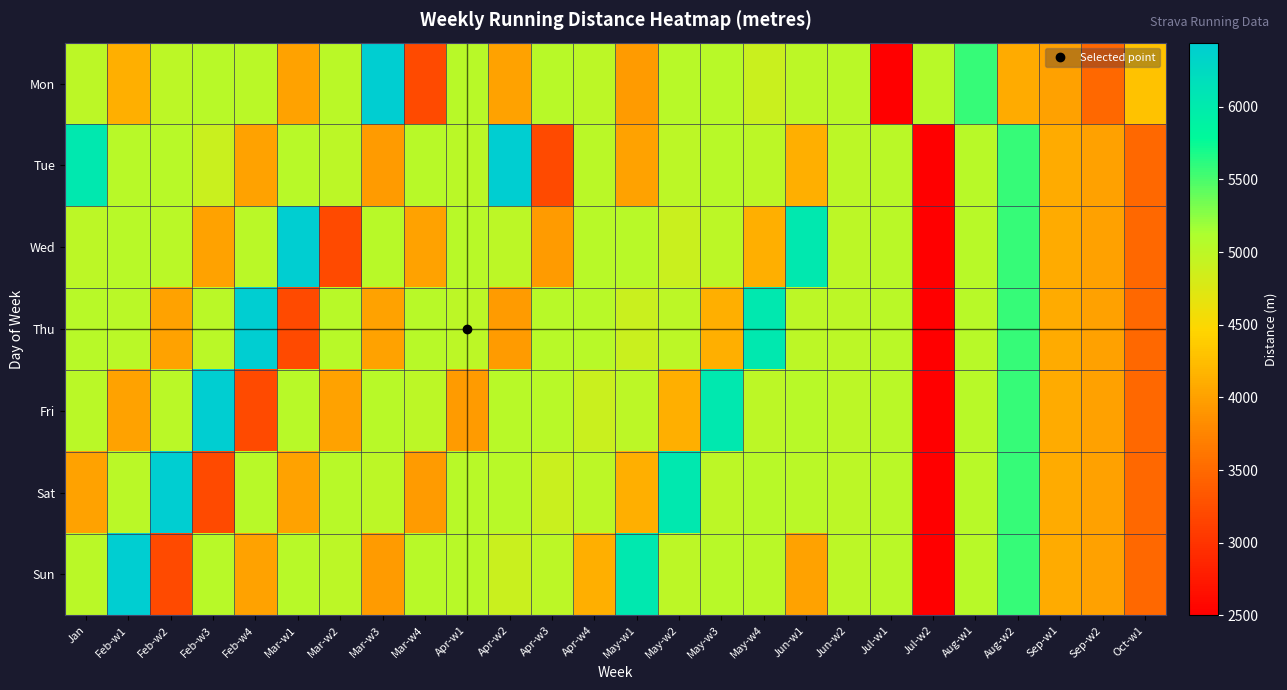

Reading left to right, what are all the values shown in this chart?

Mon: Jan=5004.0	Feb-w1=4121.9	Feb-w2=5003.6	Feb-w3=5029.6	Feb-w4=5015.9	Mar-w1=4022.4	Mar-w2=5011.0	Mar-w3=6441.6	Mar-w4=3220.6	Apr-w1=5034.2	Apr-w2=4009.4	Apr-w3=5029.5	Apr-w4=5007.0	May-w1=3951.1	May-w2=5034.5	May-w3=5028.5	May-w4=4890.3	Jun-w1=5000.0	Jun-w2=5020.0	Jul-w1=2500.0	Jul-w2=5040.0	Aug-w1=5570.0	Aug-w2=4100.0	Sep-w1=4000.0	Sep-w2=3500.0	Oct-w1=4300.0
Tue: Jan=6036.5	Feb-w1=5034.2	Feb-w2=5028.5	Feb-w3=4890.3	Feb-w4=4009.4	Mar-w1=5029.5	Mar-w2=5007.0	Mar-w3=3951.1	Mar-w4=5034.5	Apr-w1=5011.0	Apr-w2=6441.6	Apr-w3=3220.6	Apr-w4=5015.9	May-w1=4022.4	May-w2=5003.6	May-w3=5029.6	May-w4=5004.0	Jun-w1=4121.9	Jun-w2=5000.0	Jul-w1=5020.0	Jul-w2=2500.0	Aug-w1=5040.0	Aug-w2=5570.0	Sep-w1=4100.0	Sep-w2=4000.0	Oct-w1=3500.0
Wed: Jan=5003.6	Feb-w1=5029.6	Feb-w2=5015.9	Feb-w3=4022.4	Feb-w4=5011.0	Mar-w1=6441.6	Mar-w2=3220.6	Mar-w3=5034.2	Mar-w4=4009.4	Apr-w1=5029.5	Apr-w2=5007.0	Apr-w3=3951.1	Apr-w4=5034.5	May-w1=5028.5	May-w2=4890.3	May-w3=5004.0	May-w4=4121.9	Jun-w1=6036.5	Jun-w2=5000.0	Jul-w1=5020.0	Jul-w2=2500.0	Aug-w1=5040.0	Aug-w2=5570.0	Sep-w1=4100.0	Sep-w2=4000.0	Oct-w1=3500.0
Thu: Jan=5029.6	Feb-w1=5015.9	Feb-w2=4022.4	Feb-w3=5011.0	Feb-w4=6441.6	Mar-w1=3220.6	Mar-w2=5034.2	Mar-w3=4009.4	Mar-w4=5029.5	Apr-w1=5007.0	Apr-w2=3951.1	Apr-w3=5034.5	Apr-w4=5028.5	May-w1=4890.3	May-w2=5004.0	May-w3=4121.9	May-w4=6036.5	Jun-w1=5003.6	Jun-w2=5000.0	Jul-w1=5020.0	Jul-w2=2500.0	Aug-w1=5040.0	Aug-w2=5570.0	Sep-w1=4100.0	Sep-w2=4000.0	Oct-w1=3500.0
Fri: Jan=5015.9	Feb-w1=4022.4	Feb-w2=5011.0	Feb-w3=6441.6	Feb-w4=3220.6	Mar-w1=5034.2	Mar-w2=4009.4	Mar-w3=5029.5	Mar-w4=5007.0	Apr-w1=3951.1	Apr-w2=5034.5	Apr-w3=5028.5	Apr-w4=4890.3	May-w1=5004.0	May-w2=4121.9	May-w3=6036.5	May-w4=5003.6	Jun-w1=5029.6	Jun-w2=5000.0	Jul-w1=5020.0	Jul-w2=2500.0	Aug-w1=5040.0	Aug-w2=5570.0	Sep-w1=4100.0	Sep-w2=4000.0	Oct-w1=3500.0
Sat: Jan=4022.4	Feb-w1=5011.0	Feb-w2=6441.6	Feb-w3=3220.6	Feb-w4=5034.2	Mar-w1=4009.4	Mar-w2=5029.5	Mar-w3=5007.0	Mar-w4=3951.1	Apr-w1=5034.5	Apr-w2=5028.5	Apr-w3=4890.3	Apr-w4=5004.0	May-w1=4121.9	May-w2=6036.5	May-w3=5003.6	May-w4=5029.6	Jun-w1=5015.9	Jun-w2=5000.0	Jul-w1=5020.0	Jul-w2=2500.0	Aug-w1=5040.0	Aug-w2=5570.0	Sep-w1=4100.0	Sep-w2=4000.0	Oct-w1=3500.0
Sun: Jan=5011.0	Feb-w1=6441.6	Feb-w2=3220.6	Feb-w3=5034.2	Feb-w4=4009.4	Mar-w1=5029.5	Mar-w2=5007.0	Mar-w3=3951.1	Mar-w4=5034.5	Apr-w1=5028.5	Apr-w2=4890.3	Apr-w3=5004.0	Apr-w4=4121.9	May-w1=6036.5	May-w2=5003.6	May-w3=5029.6	May-w4=5015.9	Jun-w1=4022.4	Jun-w2=5000.0	Jul-w1=5020.0	Jul-w2=2500.0	Aug-w1=5040.0	Aug-w2=5570.0	Sep-w1=4100.0	Sep-w2=4000.0	Oct-w1=3500.0